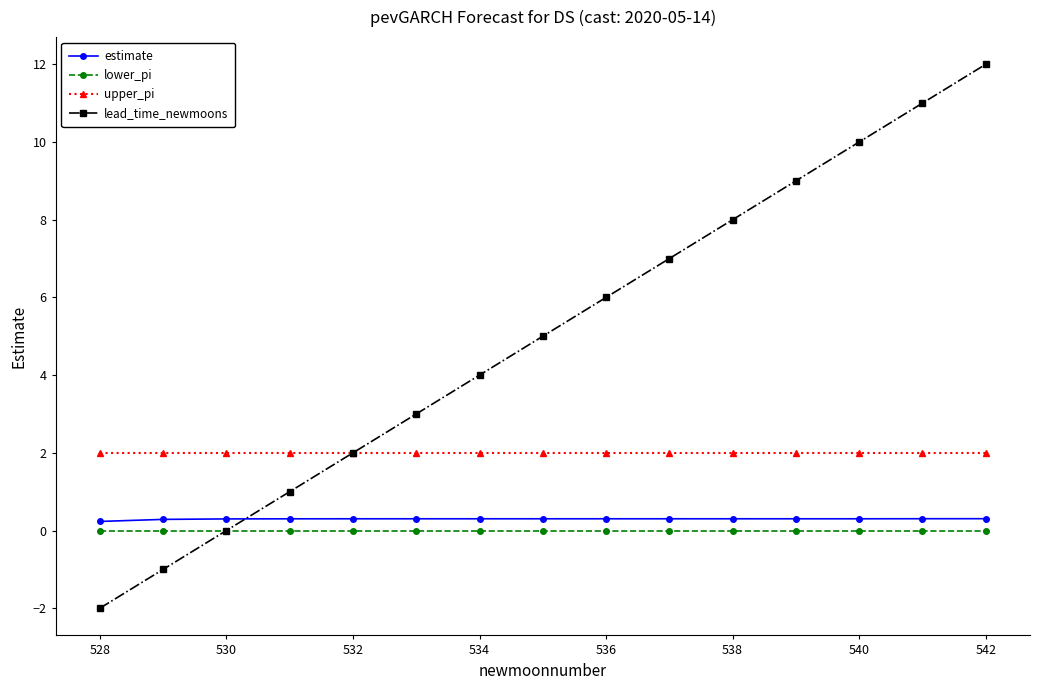

Which series has the widest spread of values?

lead_time_newmoons